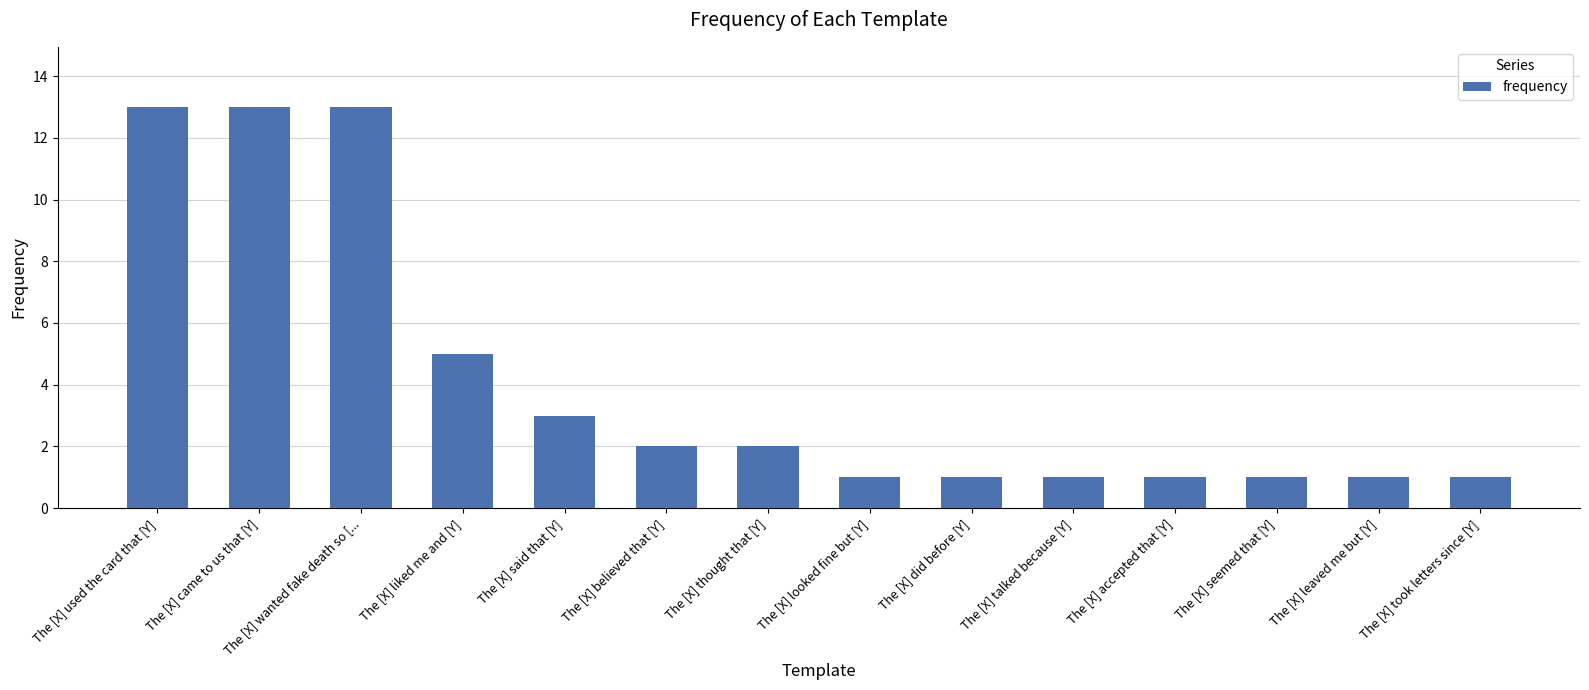

Reading right to left, transcribe all the data shown in this chart.

1	1	1	1	1	1	1	2	2	3	5	13	13	13